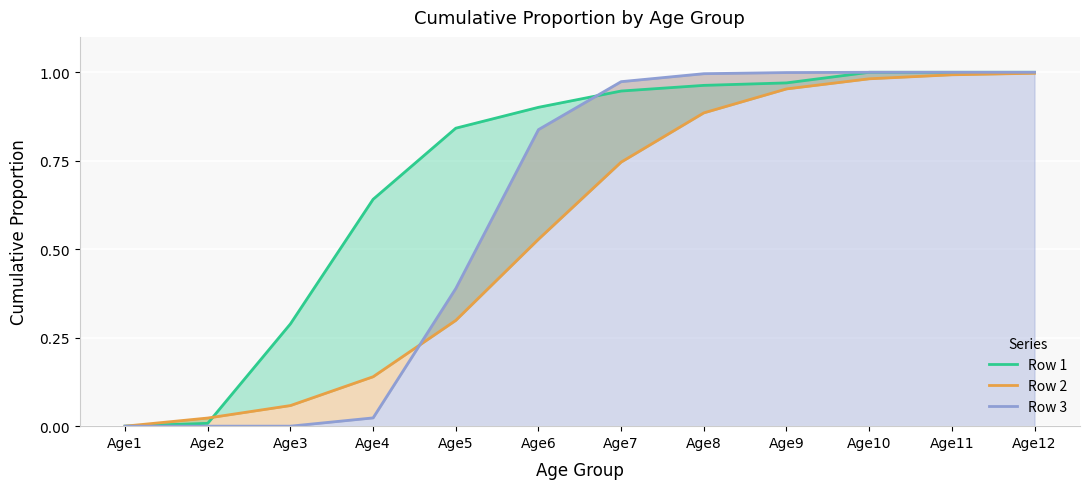

Reading right to left, transcribe all the data shown in this chart.

Row 1: Age12=1.0	Age11=1.0	Age10=1.0	Age9=1.0	Age8=1.0	Age7=0.9	Age6=0.9	Age5=0.8	Age4=0.6	Age3=0.3	Age2=0.0	Age1=0.0
Row 2: Age12=1.0	Age11=1.0	Age10=1.0	Age9=1.0	Age8=0.9	Age7=0.7	Age6=0.5	Age5=0.3	Age4=0.1	Age3=0.1	Age2=0.0	Age1=0.0
Row 3: Age12=1.0	Age11=1.0	Age10=1.0	Age9=1.0	Age8=1.0	Age7=1.0	Age6=0.8	Age5=0.4	Age4=0.0	Age3=0.0	Age2=0.0	Age1=0.0